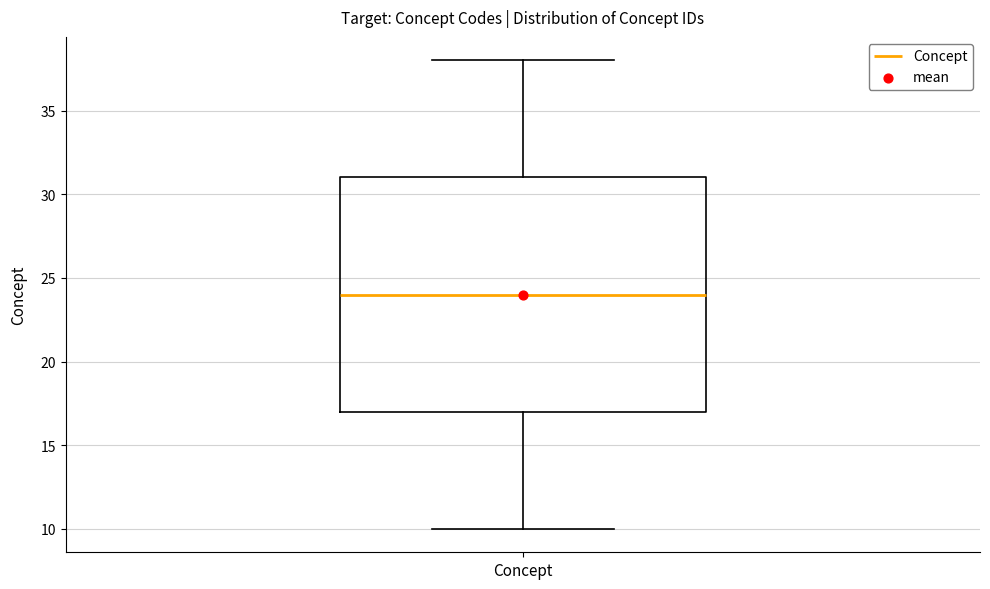

Where does the upper whisker of the box for Concept end on the y-axis? The values are not printed on the chart, so give them approximately, as read against the axis.

38